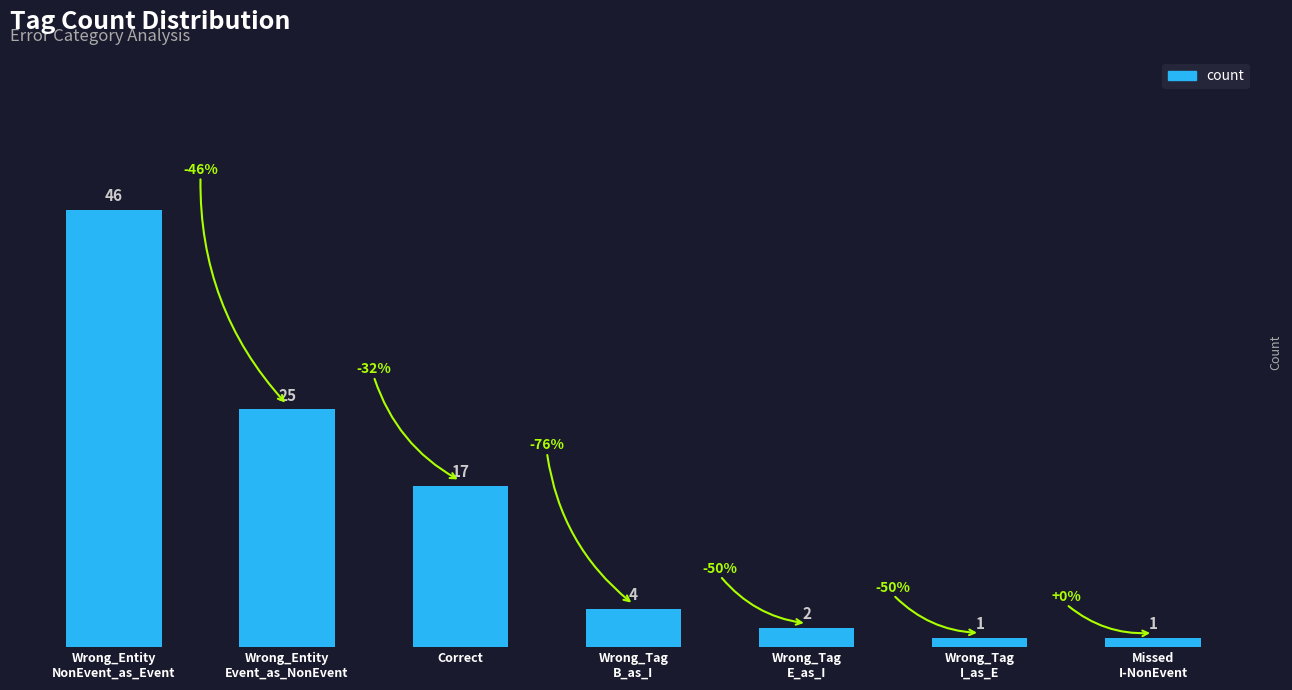

The chart shows a value of 17 at Correct. True or false?

True